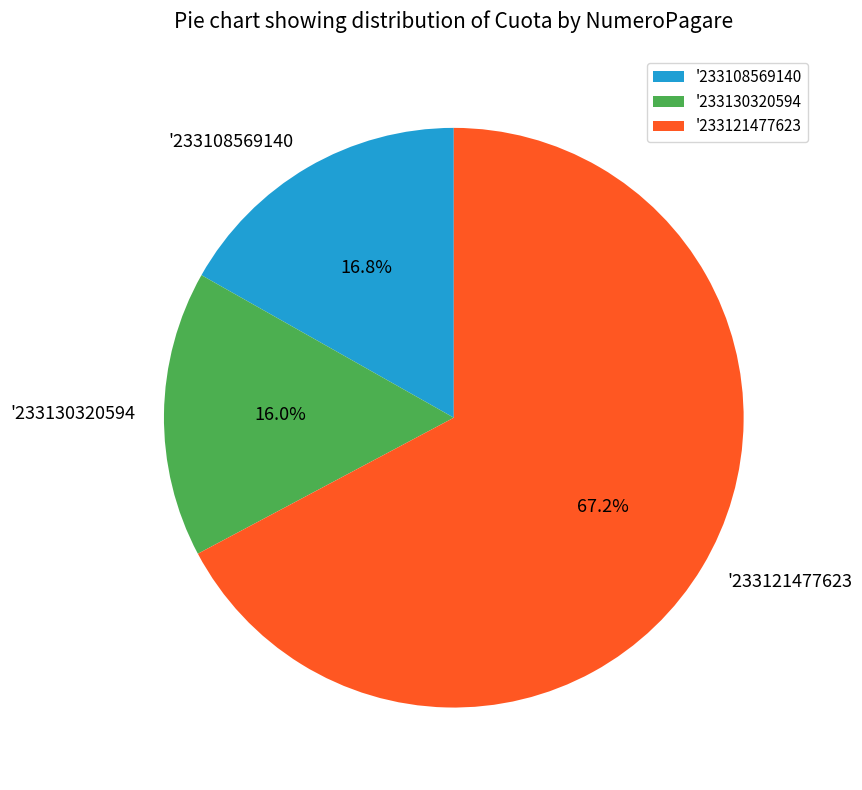

To the nearest percent, what is the difference between the largest and smallest slice percentages?

51%